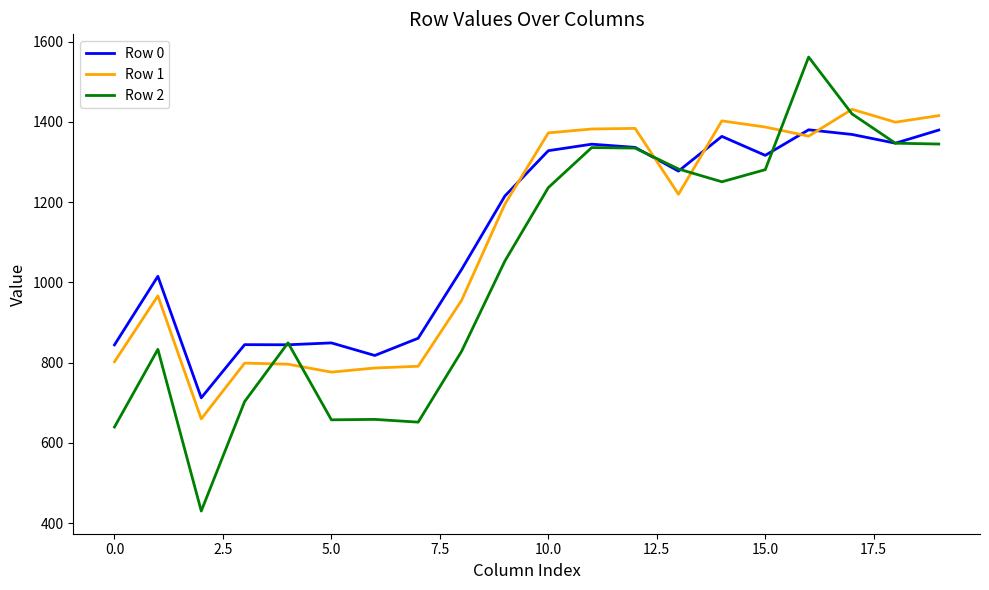

In Row 1, how many points are higher than both neighbors (excluding endpoints)?

5